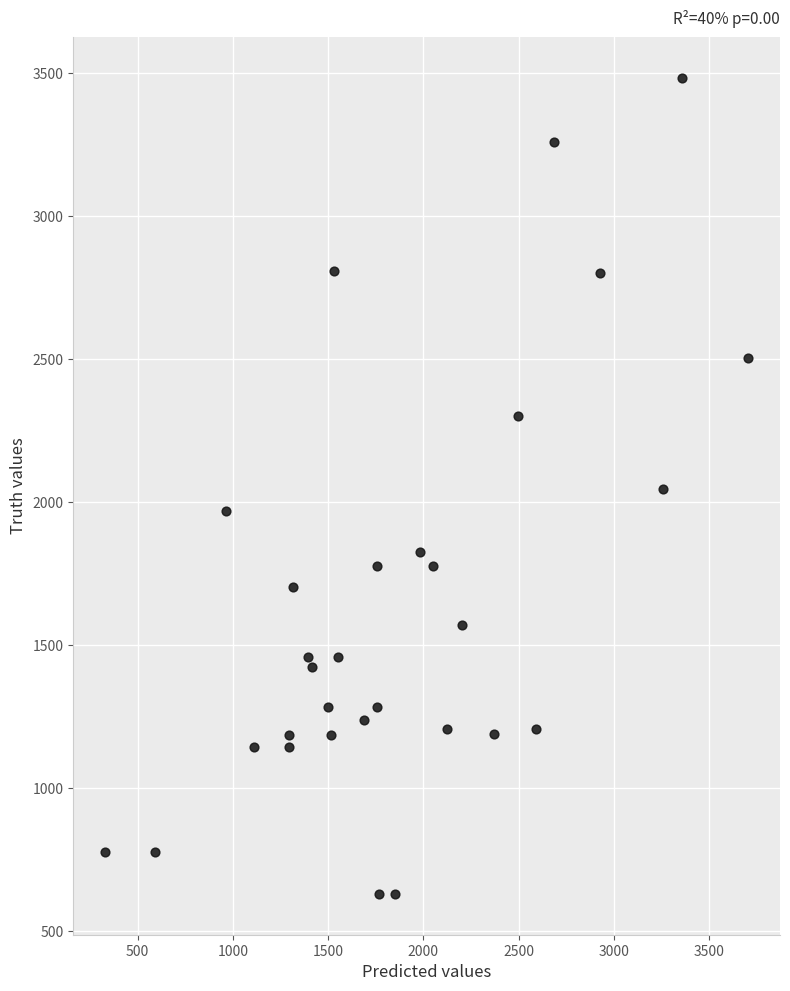

What is the range of Y values (max minus min)?

2854